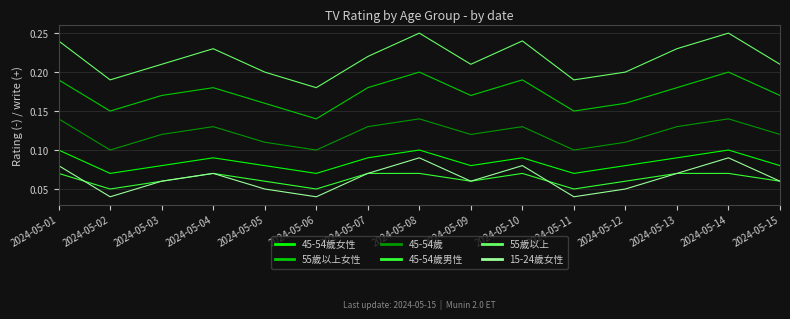

Rank the series at 2024-05-02 from lowest to highest value.

15-24歲女性, 45-54歲男性, 45-54歲女性, 45-54歲, 55歲以上女性, 55歲以上